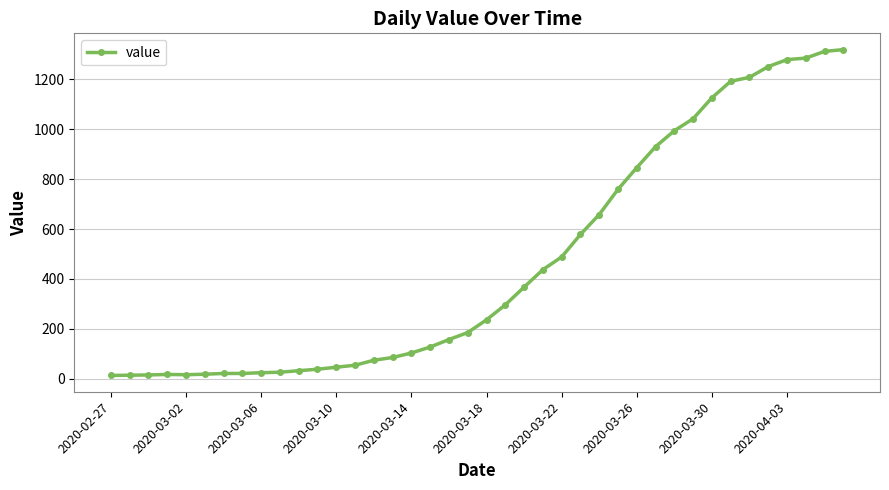

What is the difference between the second highest and second lowest values?

1298